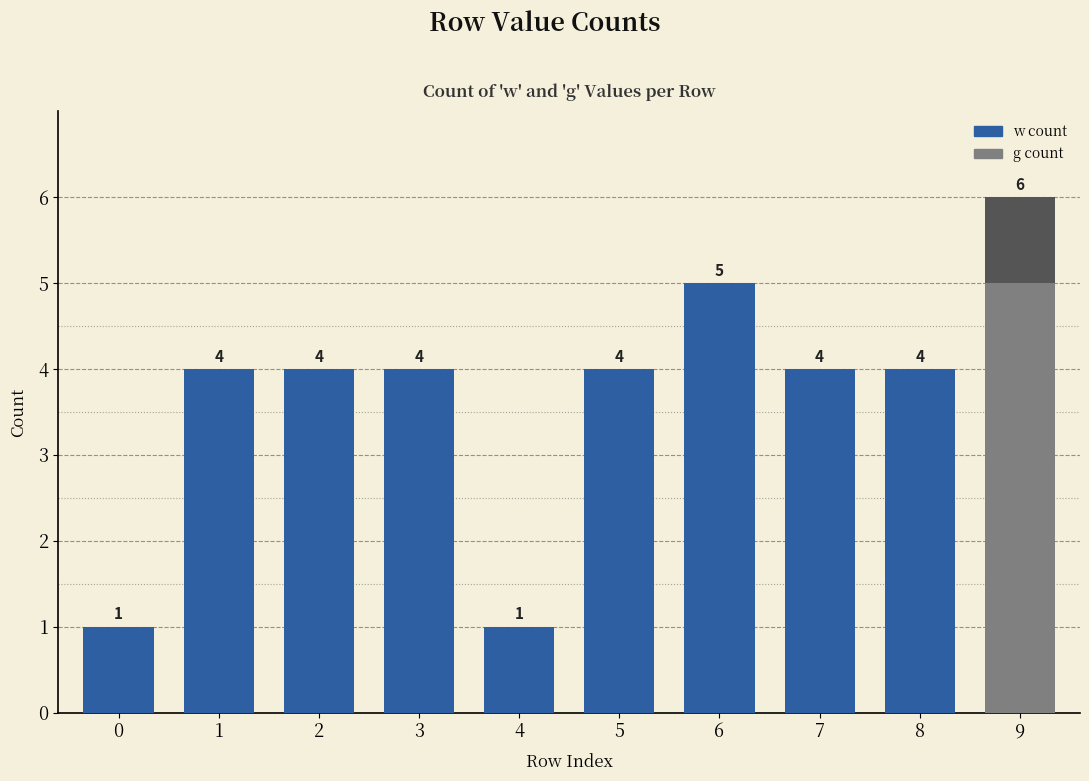

Reading right to left, list the values for the w count series.

9=5	8=4	7=4	6=5	5=4	4=1	3=4	2=4	1=4	0=1